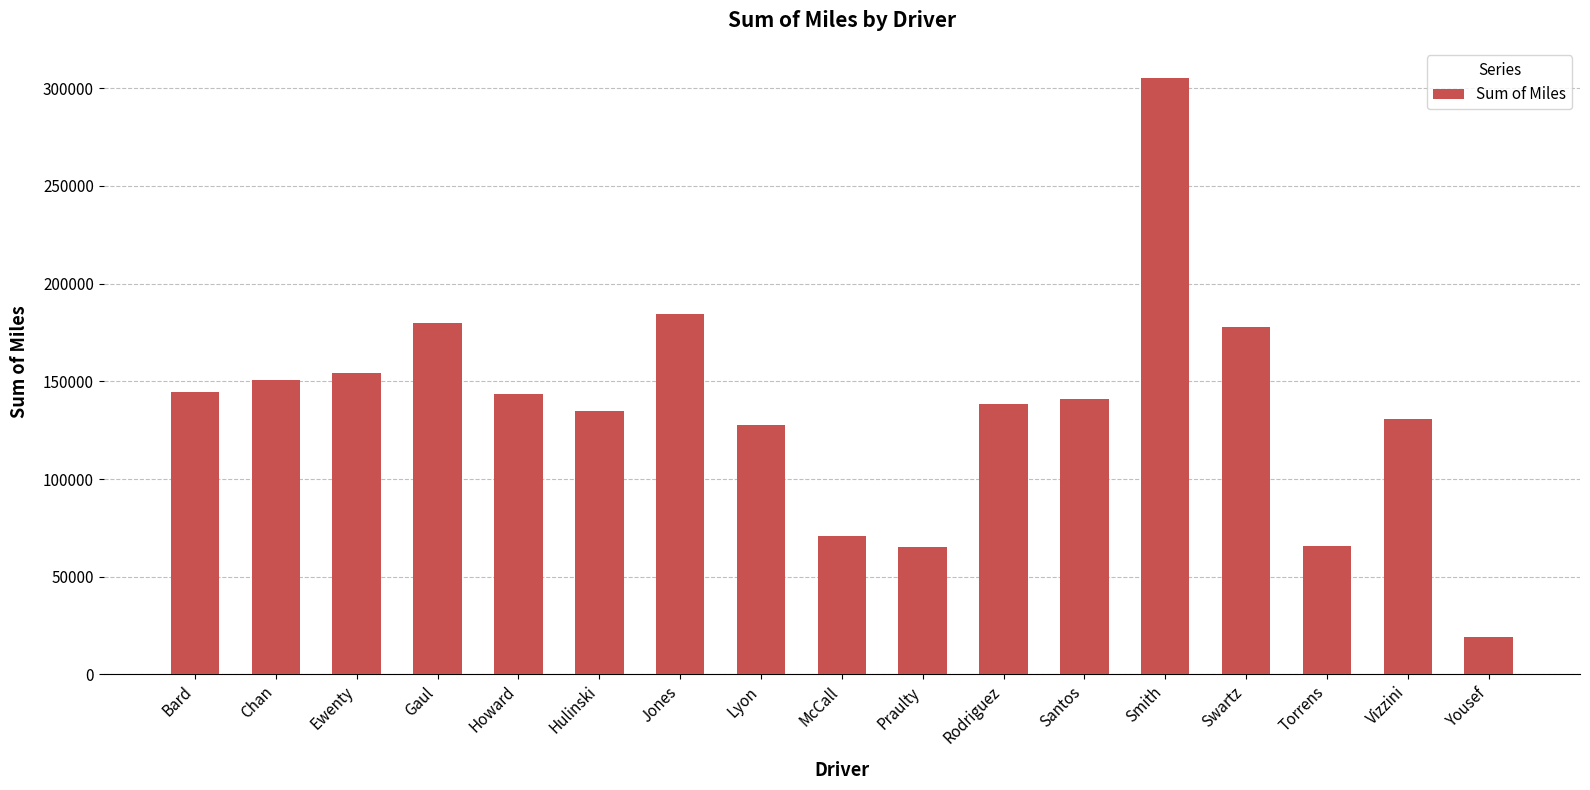

At which label is the value closest to 162387?

Ewenty